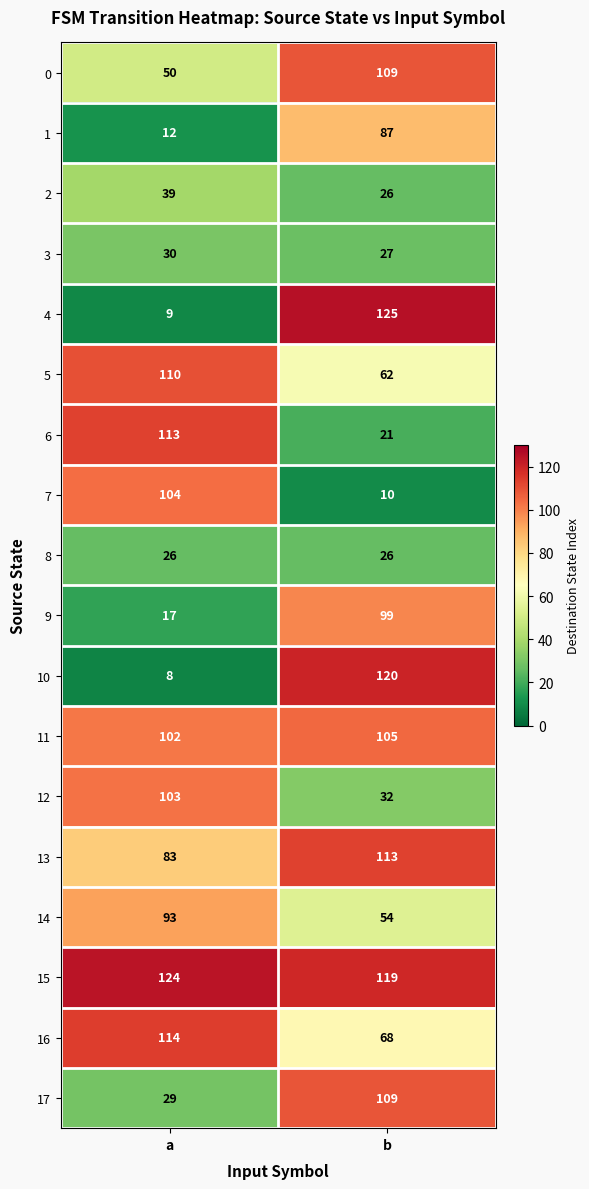

Rank the categories by 15 value from highest to lowest.

a, b